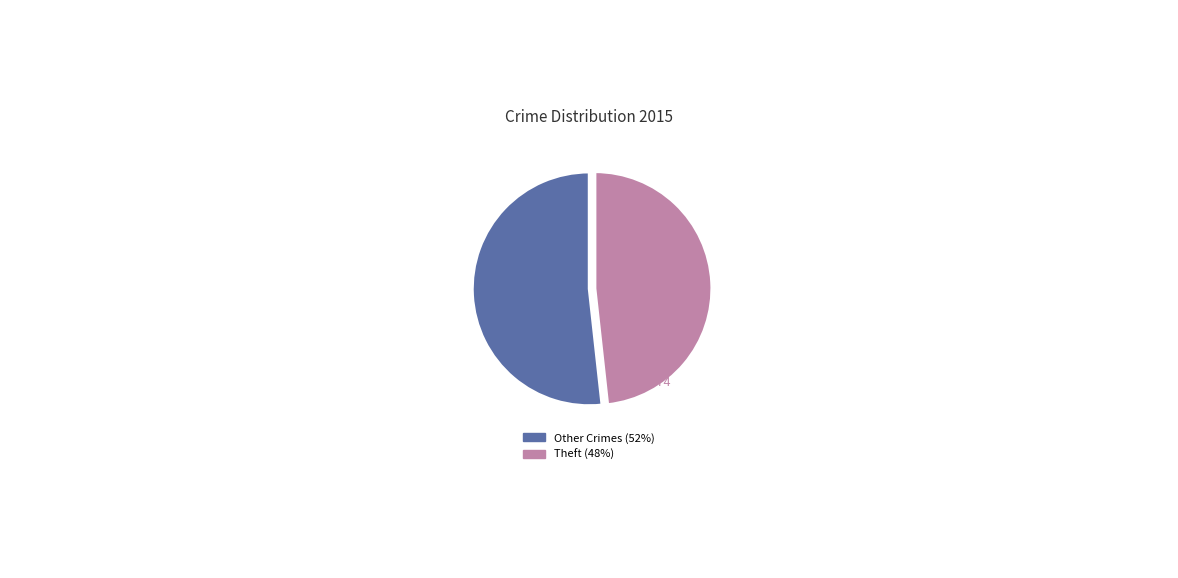

How many segments does this pie chart have?

2